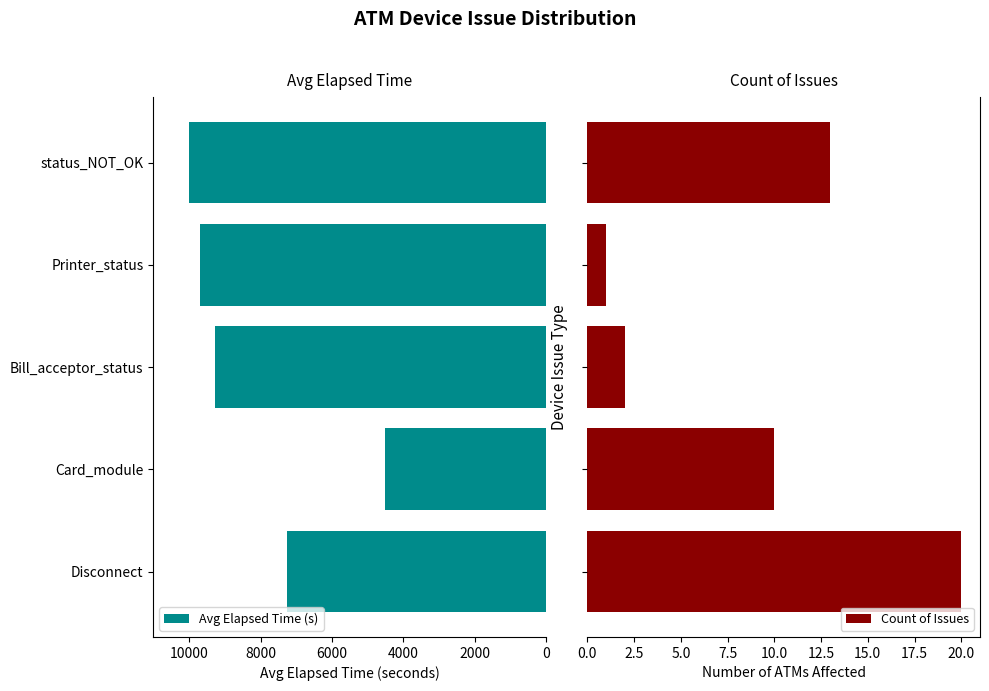

What is the value of the Avg Elapsed Time (s) bar at the 1st from the left?

7269